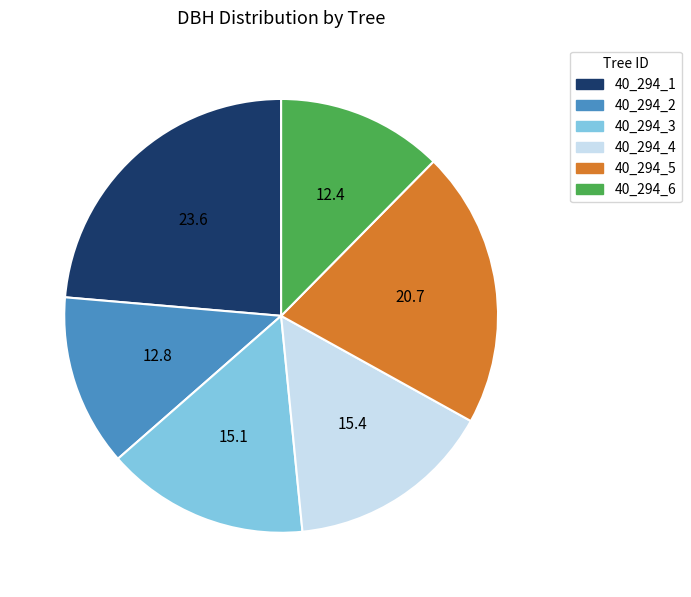

Which category has the biggest portion of the pie?

40_294_1